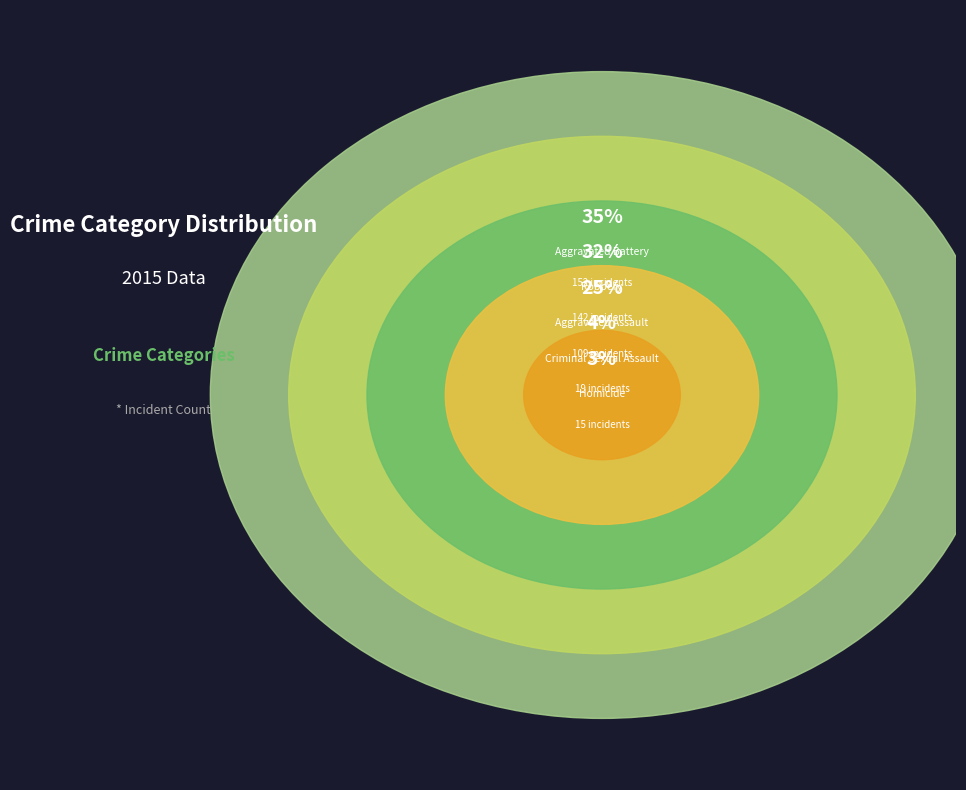

To the nearest percent, what percentage of the pie is Robbery?

32%